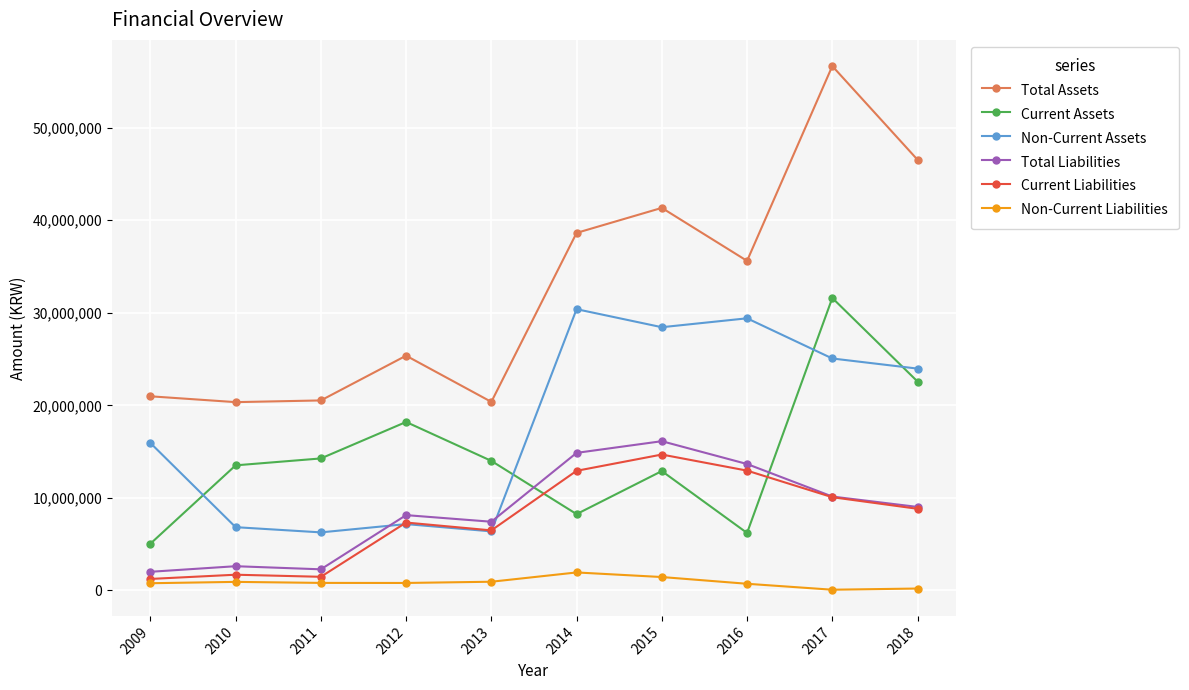

At which label does Total Assets first exceed 35609356?

2014